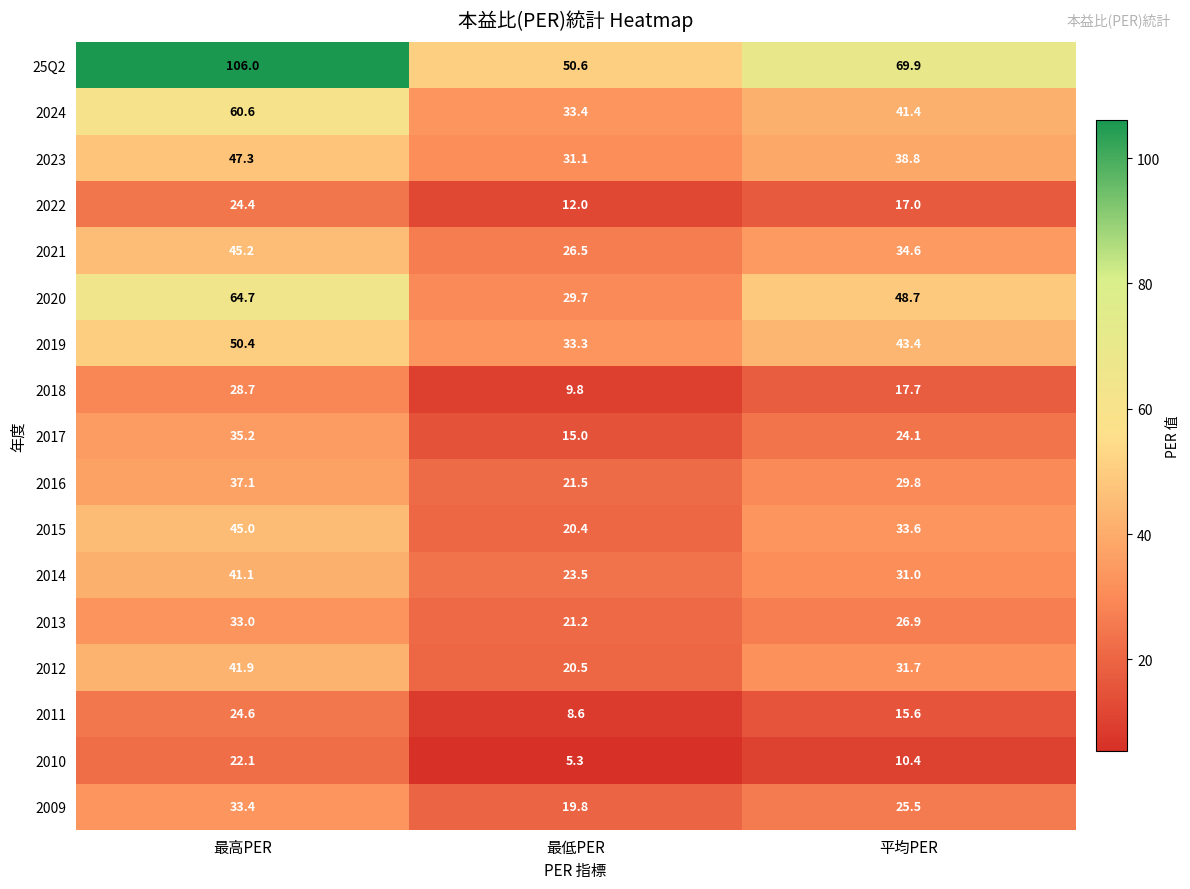

List the series in order of their peak value, highest first.

25Q2, 2020, 2024, 2019, 2023, 2021, 2015, 2012, 2014, 2016, 2017, 2009, 2013, 2018, 2011, 2022, 2010